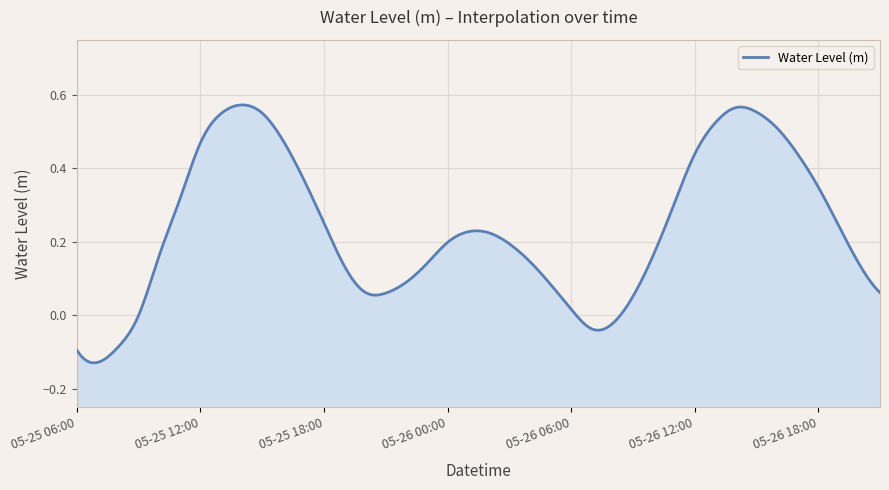

How many lines are shown in the chart?

1